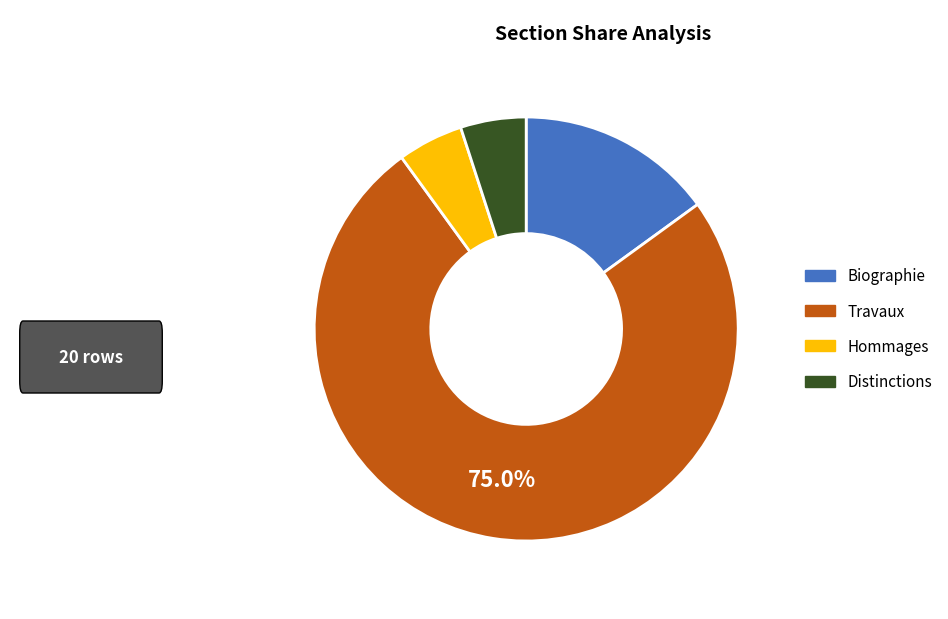

Do Hommages and Biographie together represent more than half of the pie?

No